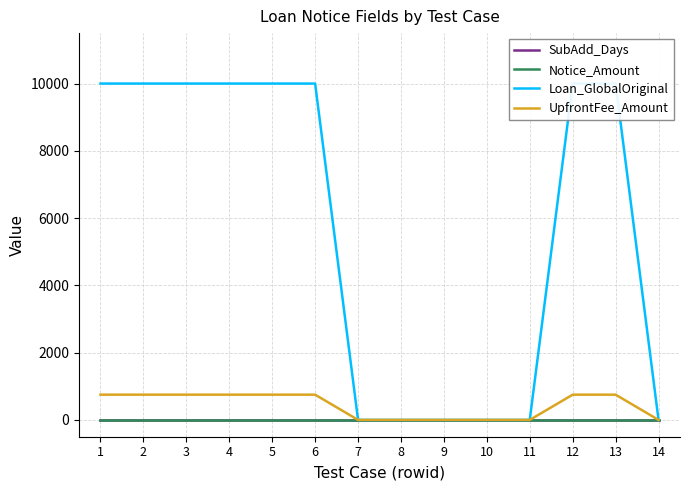

The Loan_GlobalOriginal series shows 6862 at 4. True or false?

False